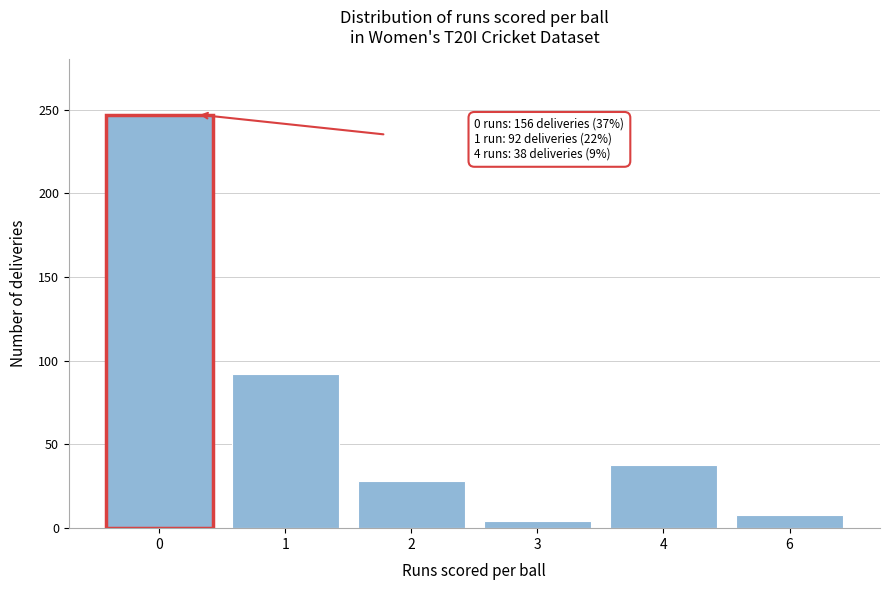

Reading right to left, list all the values displayed in this chart.

6=8	4=38	3=4	2=28	1=92	0=247